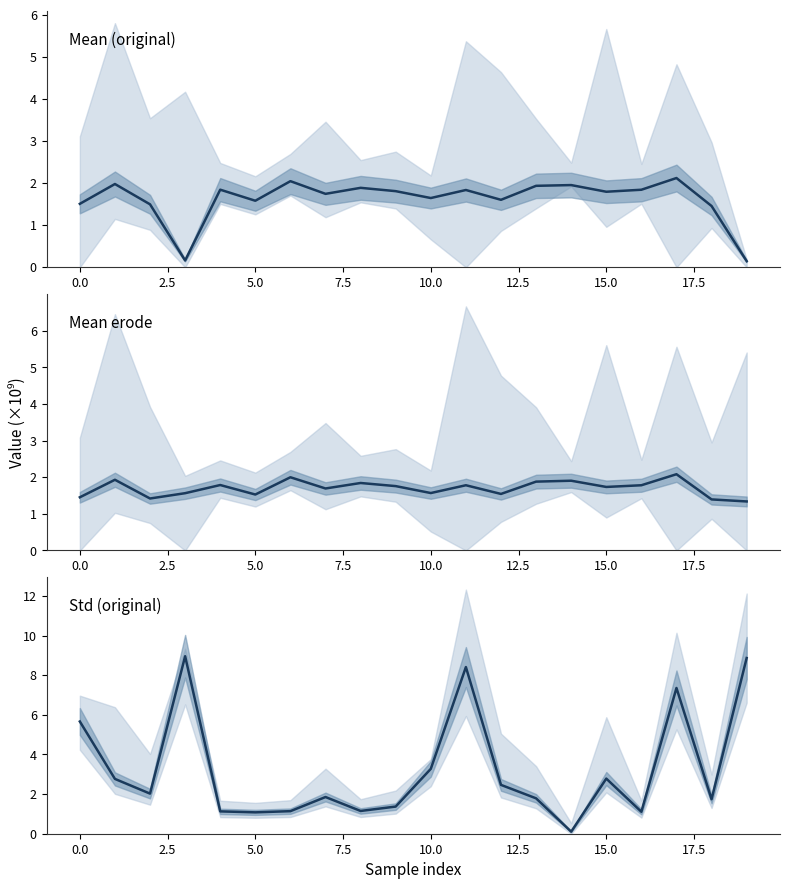

True or false: std has a value of 1.8 at 16.

False